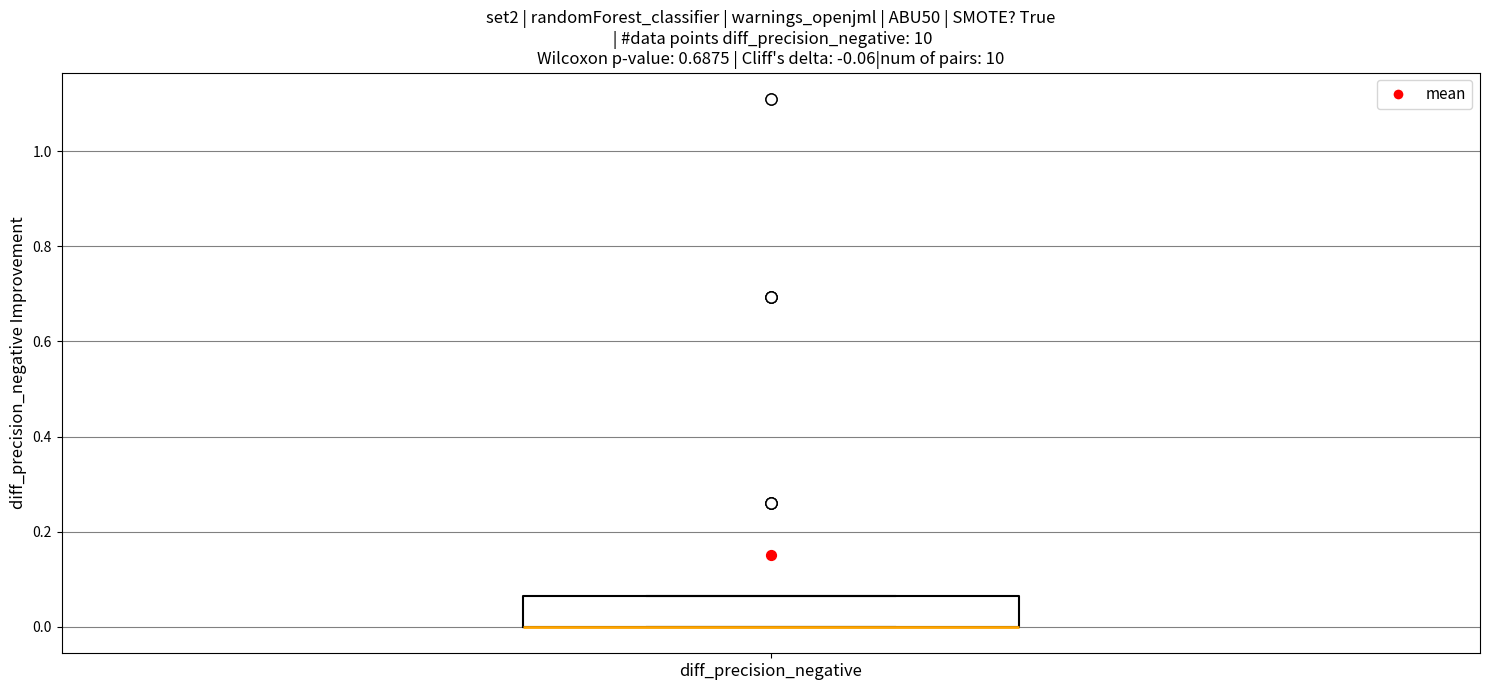

Read this box plot against the y-axis: the position of the median line, the range covered by the box, and the ends of both whiskers. The values are not printed on the chart, so give them approximately, as read against the axis.

median 0.00 (drawn on the box's lower edge), box 0.00 to 0.06, whiskers 0.00 to 0.06